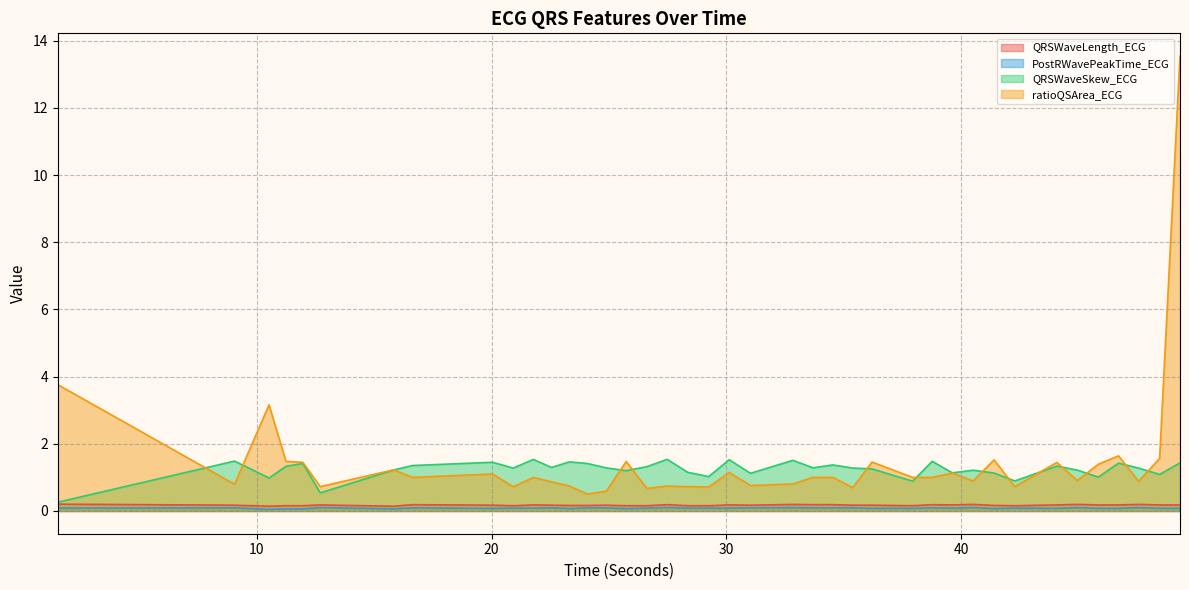

How many data points in ratioQSArea_ECG are above 1?

16